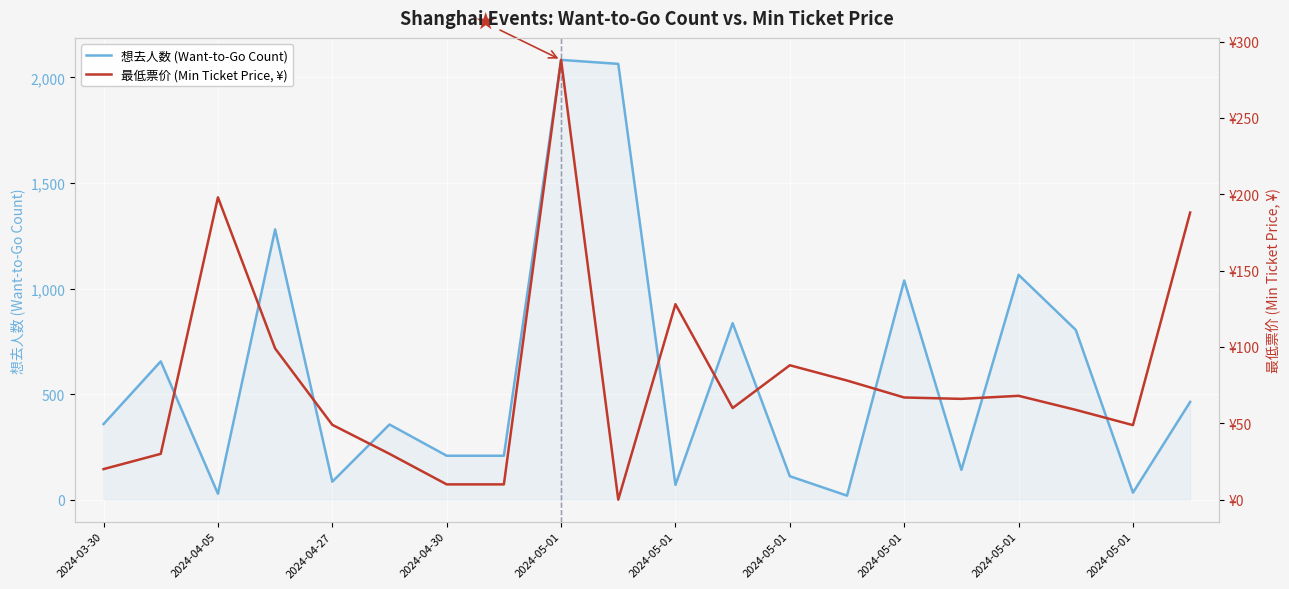

Is the value of 想去人数 (Want-to-Go Count) at 10 greater than the value of 最低票价 (Min Ticket Price, ¥) at 2024-05-01?

Yes